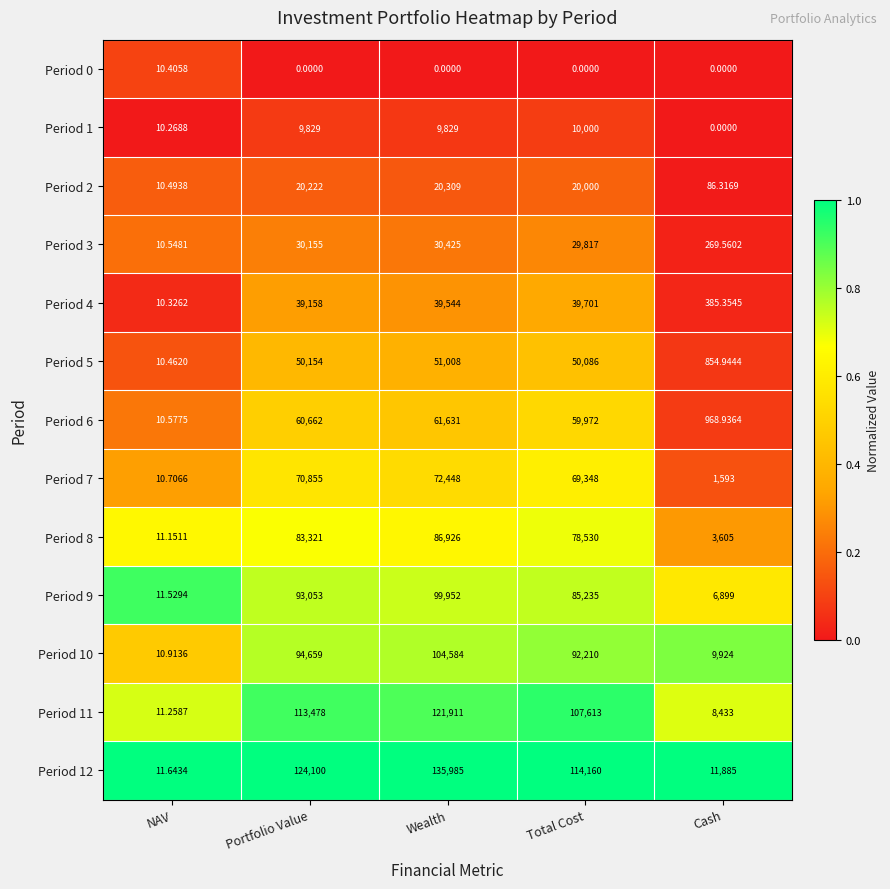

Which series changed the most between Portfolio Value and Wealth?

Period 12